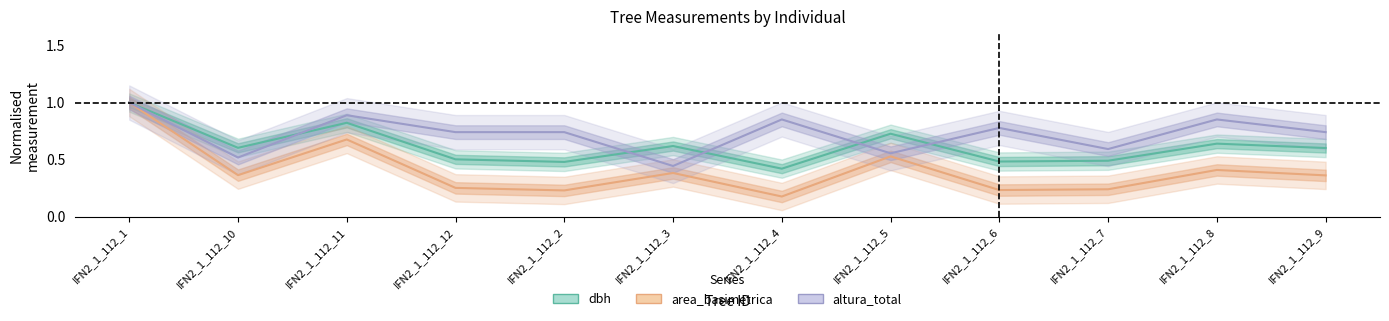

Reading left to right, extract all data points from this chart.

dbh: IFN2_1_112_1=1.0	IFN2_1_112_10=0.6	IFN2_1_112_11=0.8	IFN2_1_112_12=0.5	IFN2_1_112_2=0.5	IFN2_1_112_3=0.6	IFN2_1_112_4=0.4	IFN2_1_112_5=0.7	IFN2_1_112_6=0.5	IFN2_1_112_7=0.5	IFN2_1_112_8=0.6	IFN2_1_112_9=0.6
area_basimetrica: IFN2_1_112_1=1.0	IFN2_1_112_10=0.4	IFN2_1_112_11=0.7	IFN2_1_112_12=0.3	IFN2_1_112_2=0.2	IFN2_1_112_3=0.4	IFN2_1_112_4=0.2	IFN2_1_112_5=0.5	IFN2_1_112_6=0.2	IFN2_1_112_7=0.2	IFN2_1_112_8=0.4	IFN2_1_112_9=0.4
altura_total: IFN2_1_112_1=1.0	IFN2_1_112_10=0.5	IFN2_1_112_11=0.9	IFN2_1_112_12=0.7	IFN2_1_112_2=0.7	IFN2_1_112_3=0.4	IFN2_1_112_4=0.9	IFN2_1_112_5=0.6	IFN2_1_112_6=0.8	IFN2_1_112_7=0.6	IFN2_1_112_8=0.9	IFN2_1_112_9=0.7